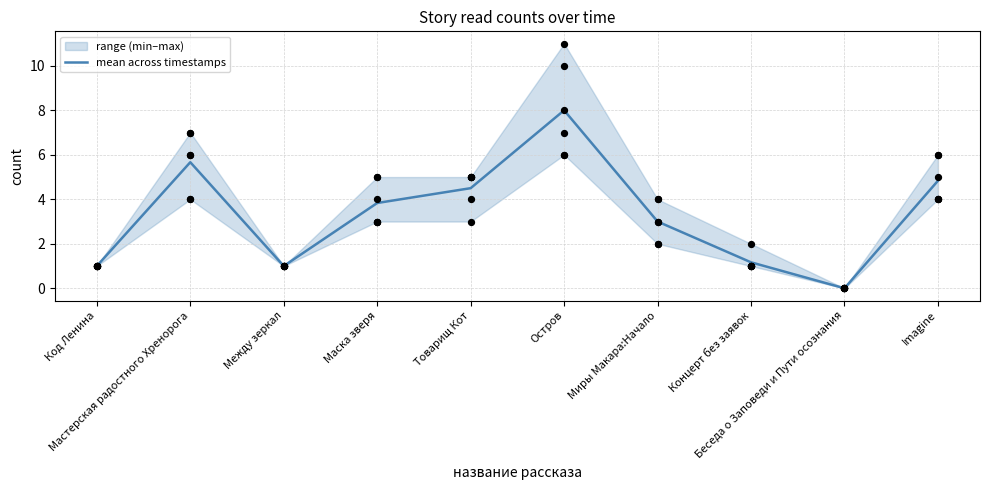

Approximately how many times larger is the value at Мастерская радостного Хренорога compared to Маска зверя?

1.5